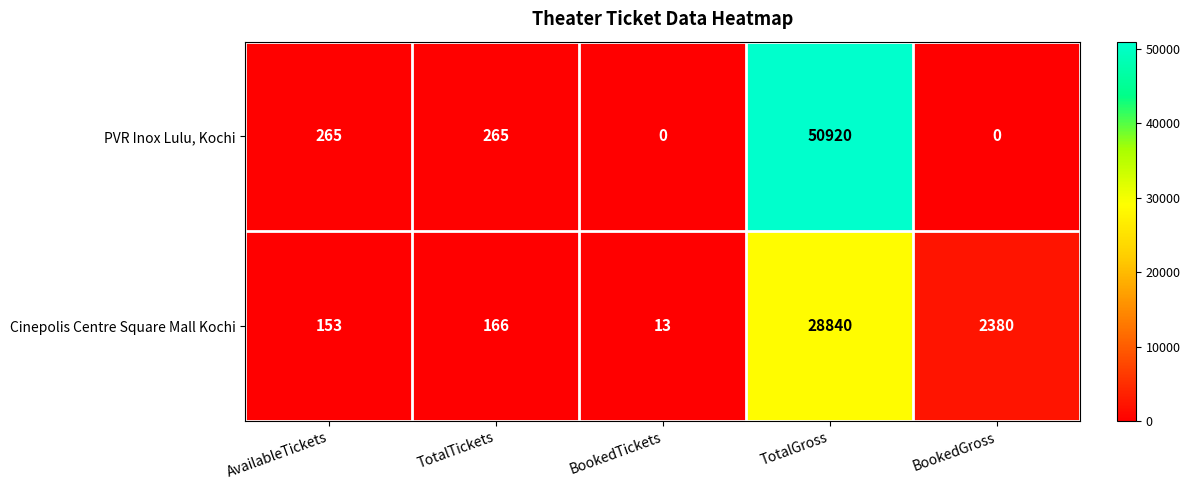

How many data points does each series have?

5